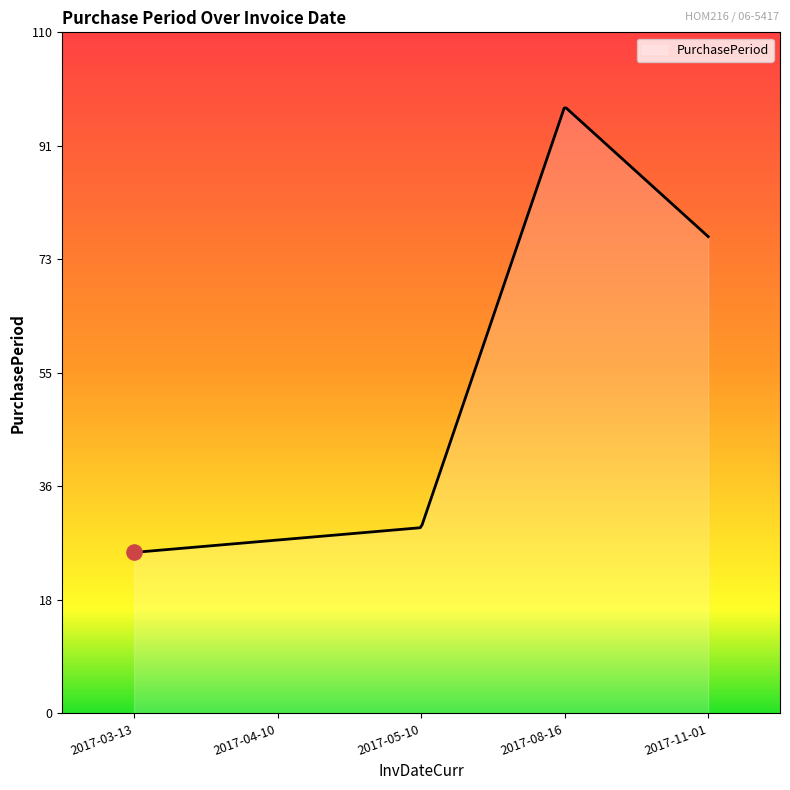

What is the difference between the maximum and minimum values?

71.8